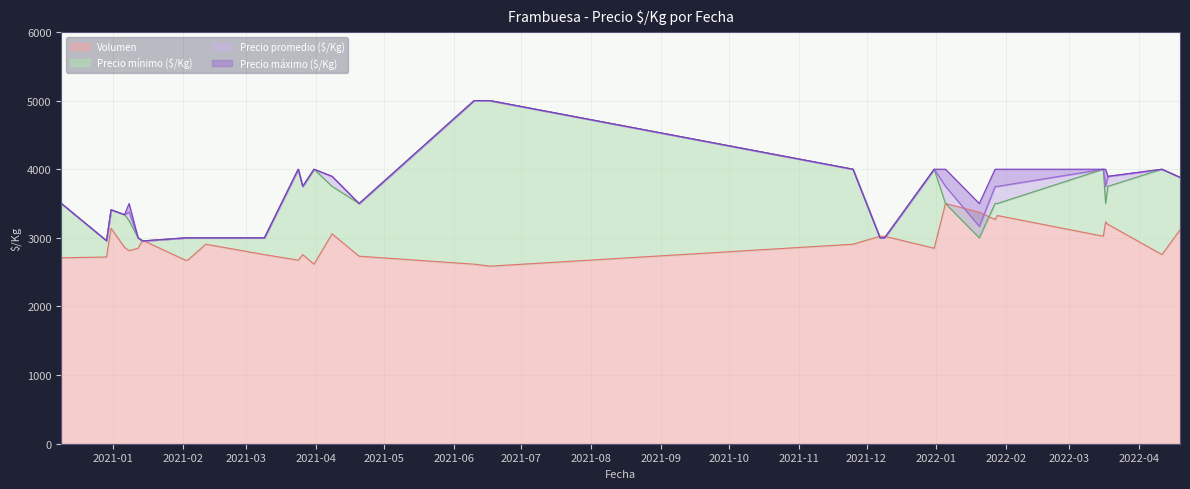

Count the number of data series in this chart.

4